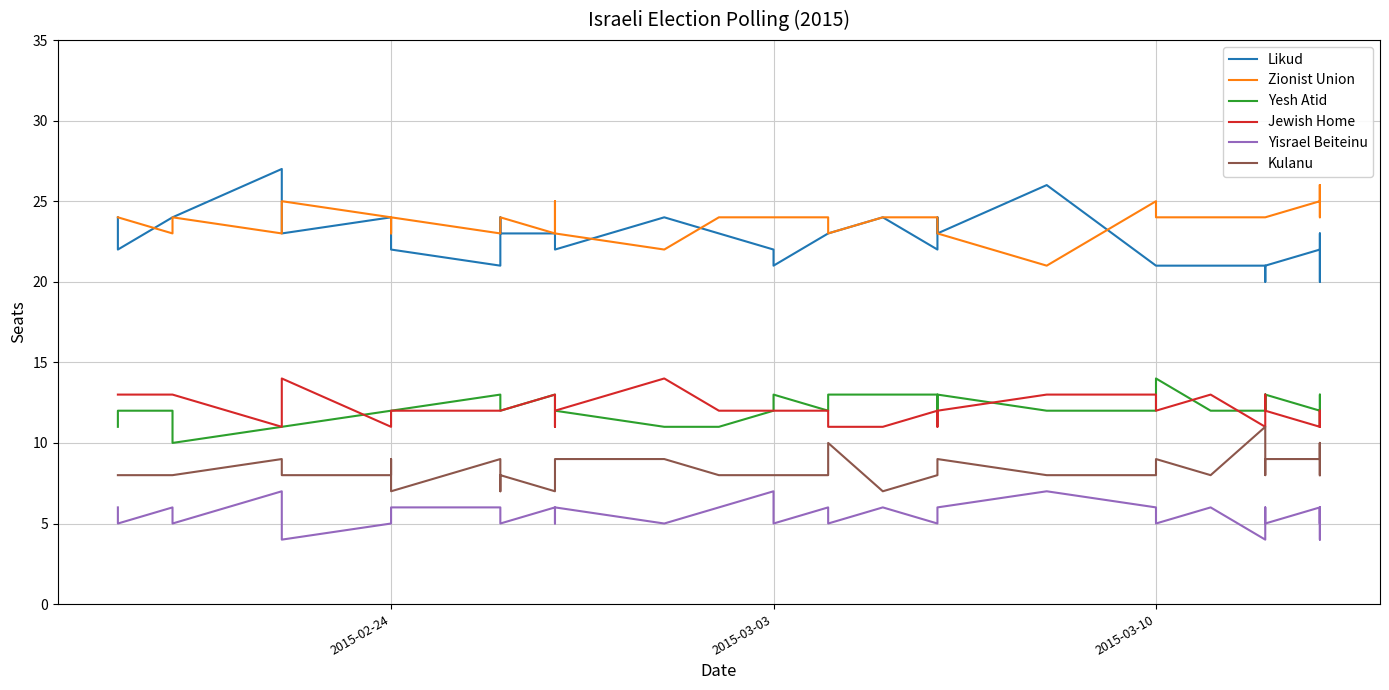

True or false: Likud and Kulanu intersect in this chart.

False